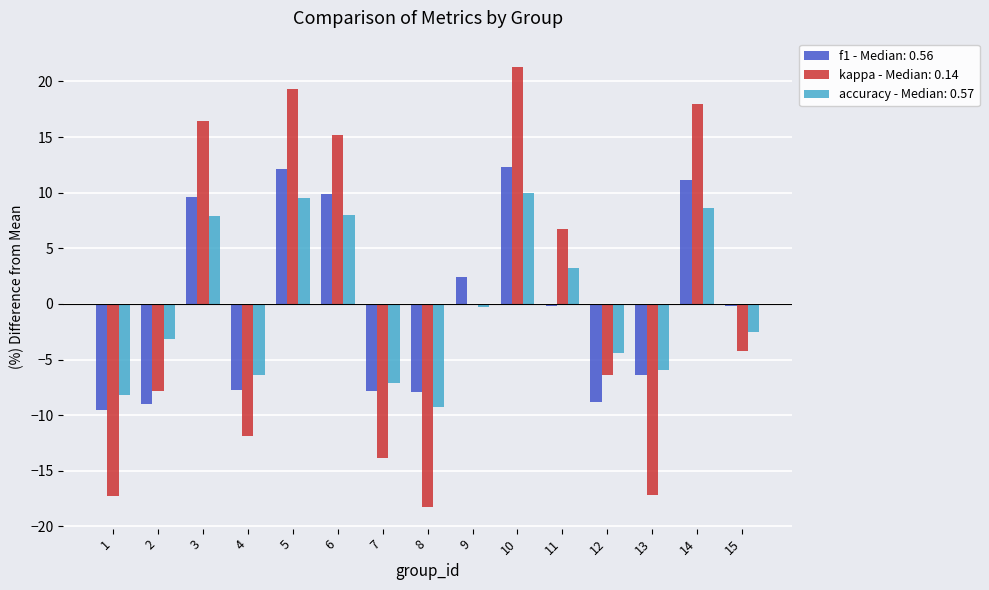

Are the bars grouped side by side (vs. stacked)?

Yes